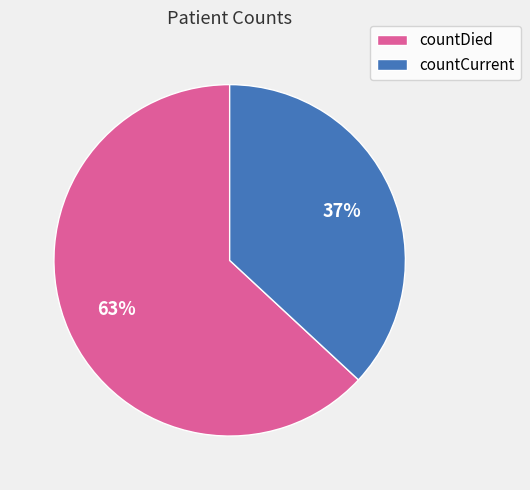

How many segments does this pie chart have?

2